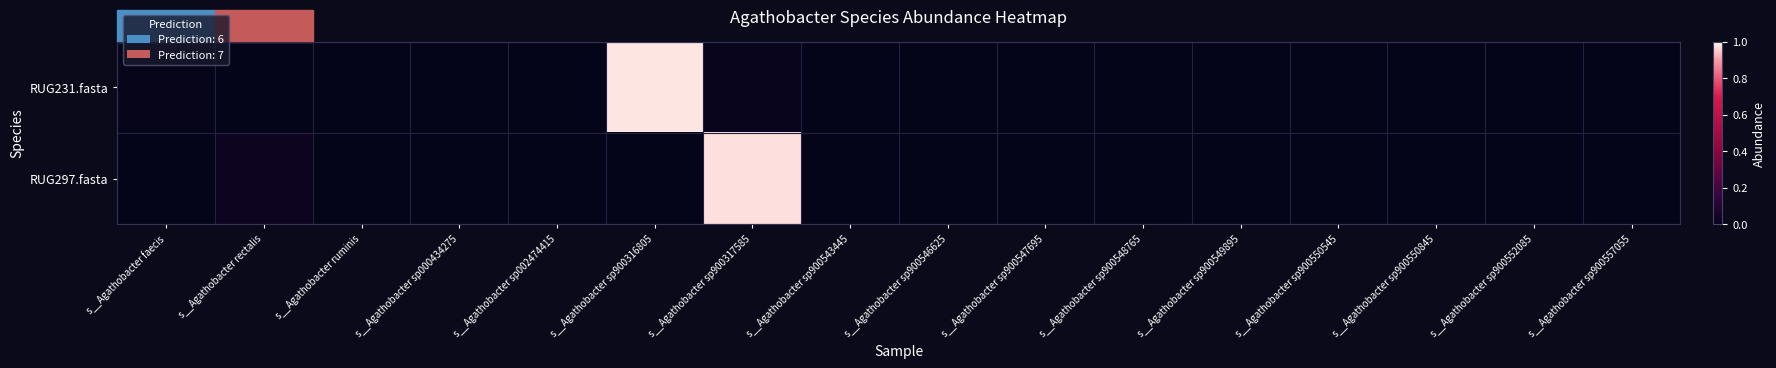

Which series has the largest total across all categories?

RUG297.fasta